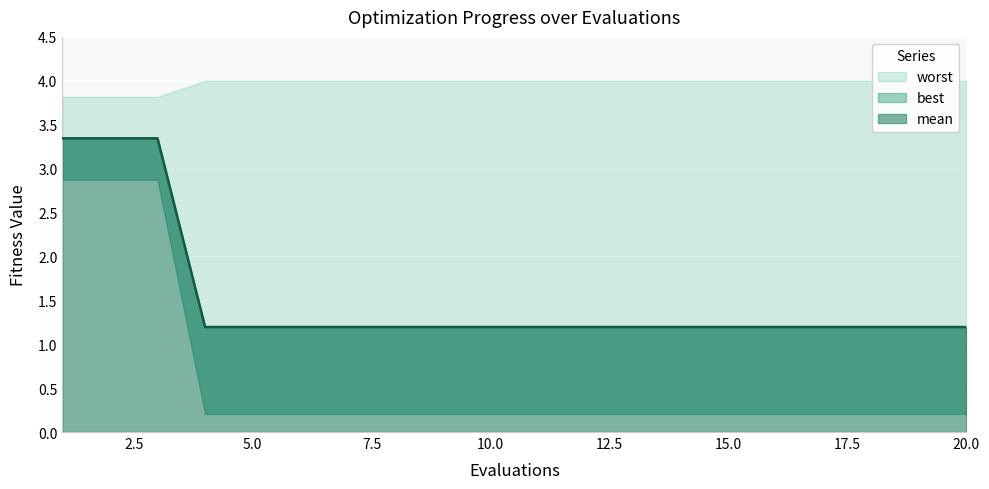

What are all the series names shown in the legend?

mean, best, worst